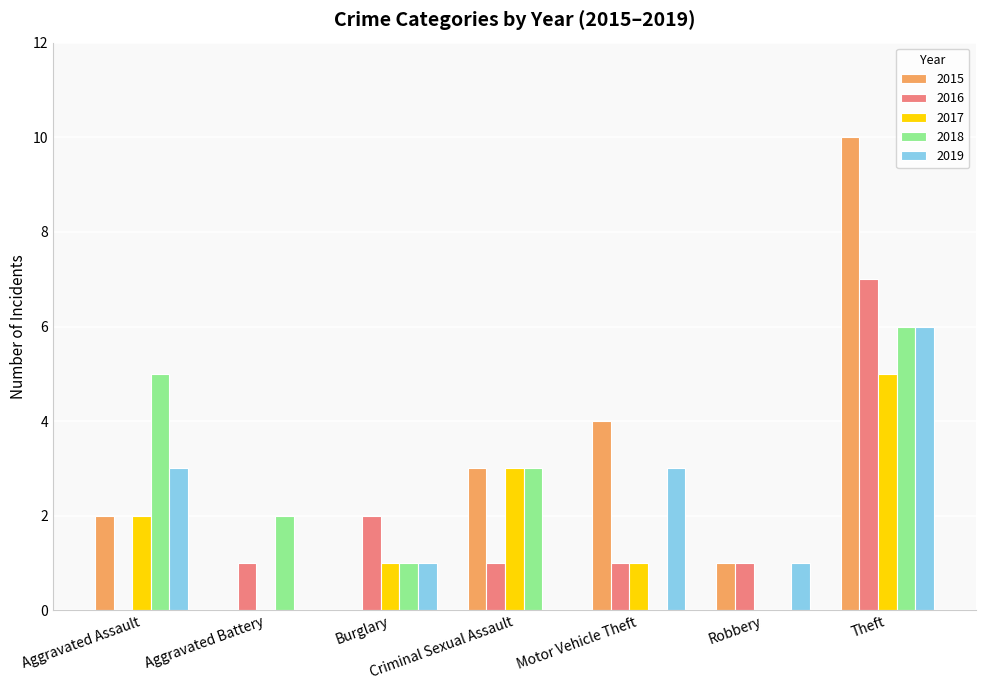

What are all the series names shown in the legend?

2015, 2016, 2017, 2018, 2019